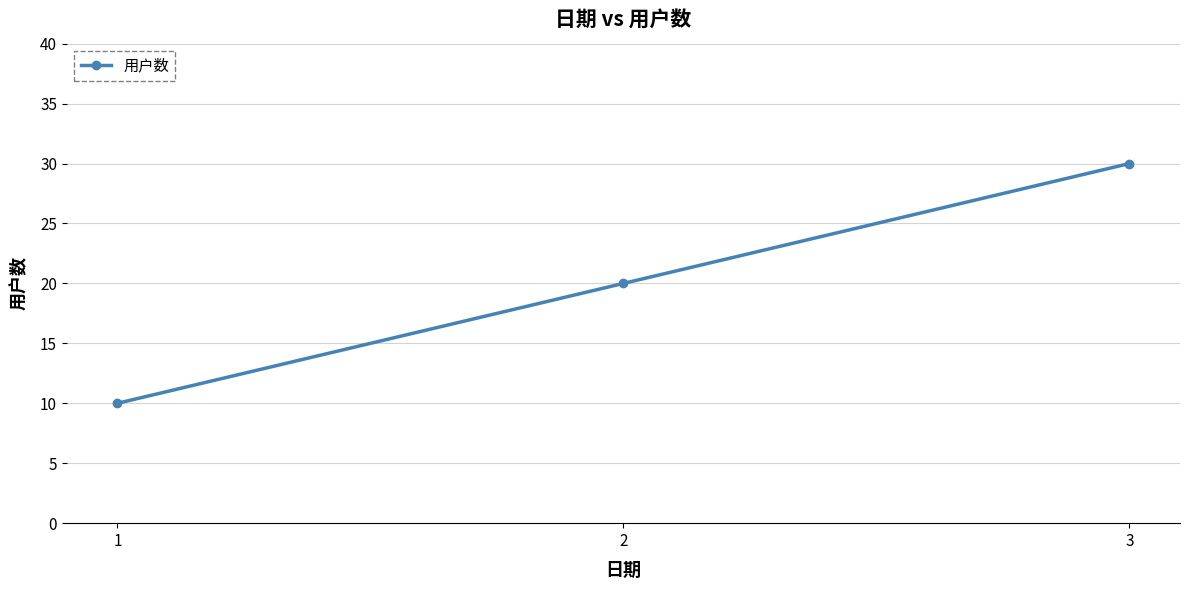

What is the difference between the maximum and second lowest values?

10